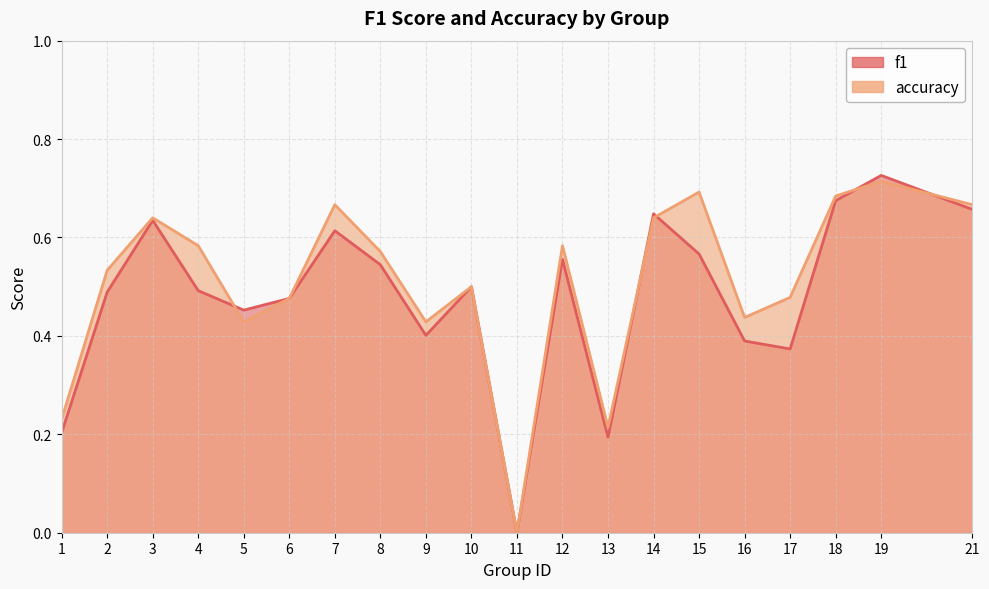

How many categories are shown in the chart?

20